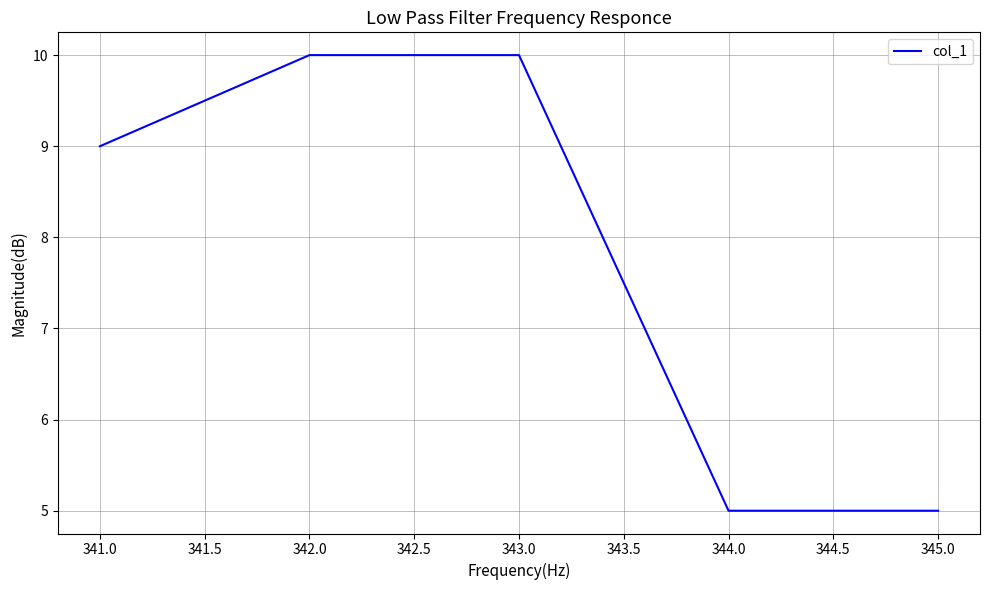

Which has a higher value, 344.0 or 341.0?

341.0